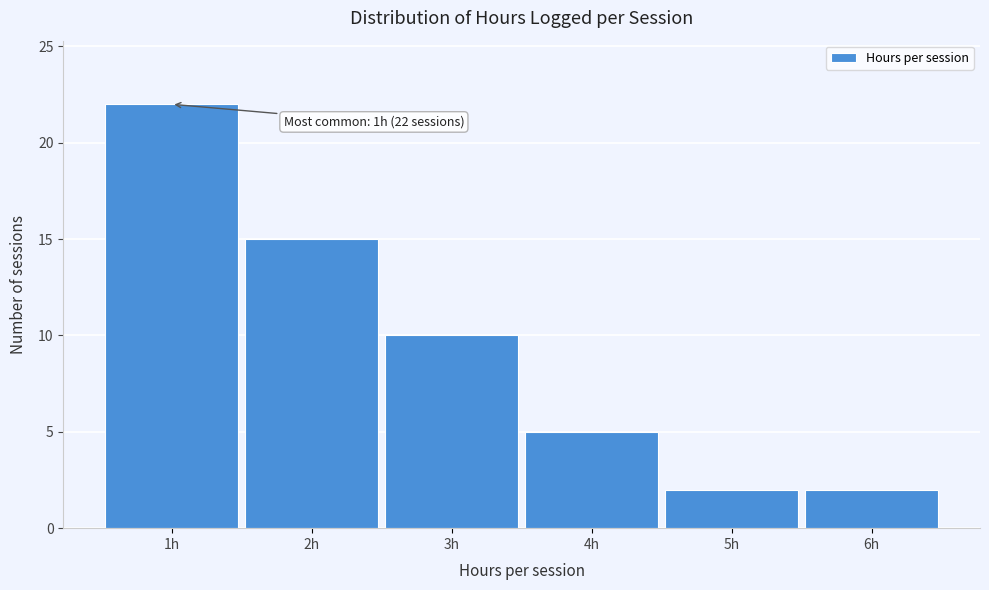

Over which range of the x-axis is the bar tallest?

0.5 to 1.5